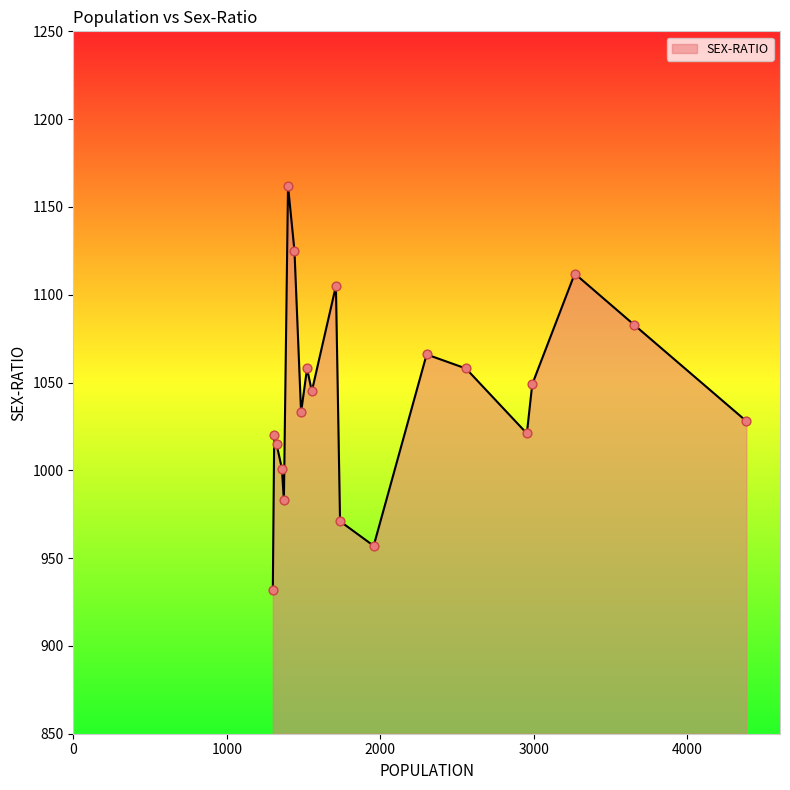

What is the minimum value shown in the chart?

932